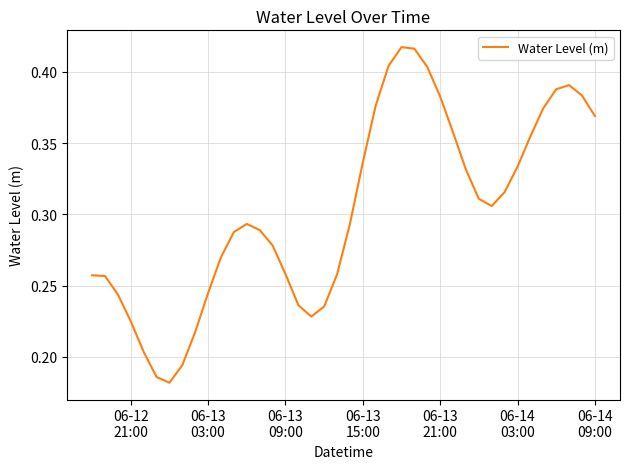

What is the smallest value displayed?

0.2